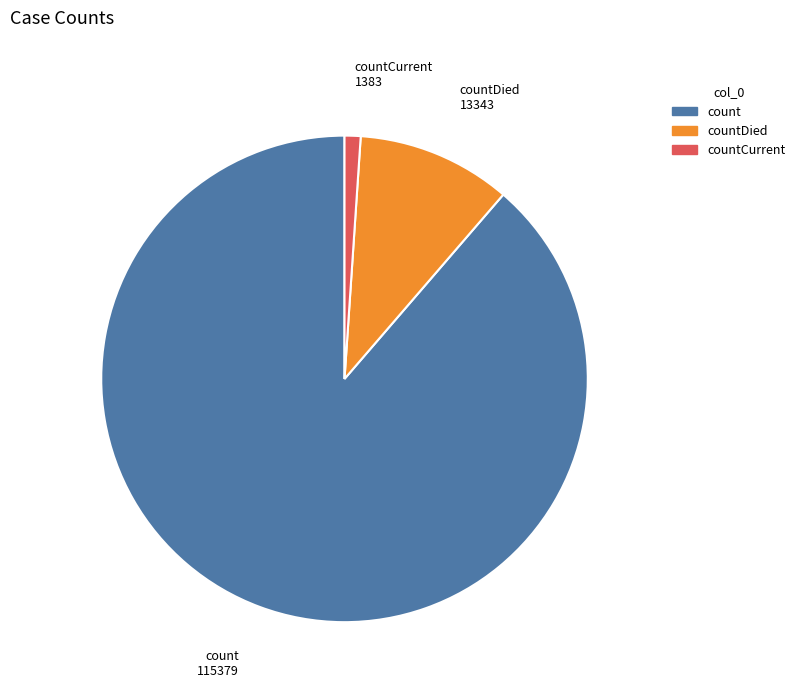

Do count and countDied together represent more than half of the pie?

Yes